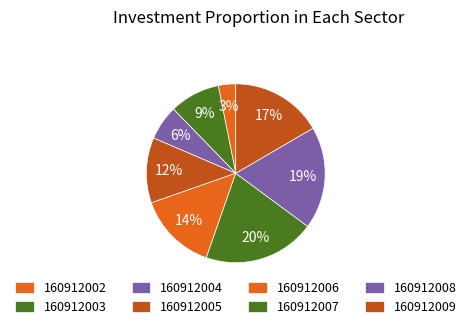

How many slices are in this pie chart?

8